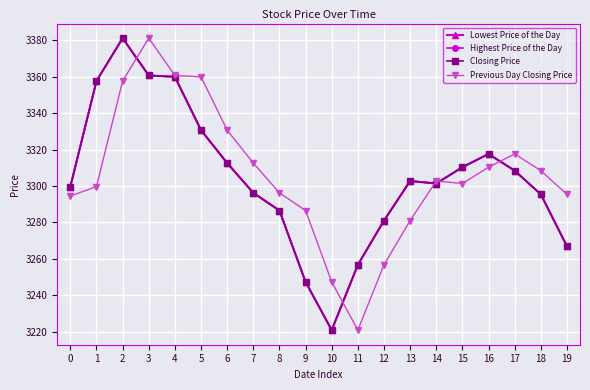

Between 7 and 11, which series saw the biggest shift?

Previous Day Closing Price